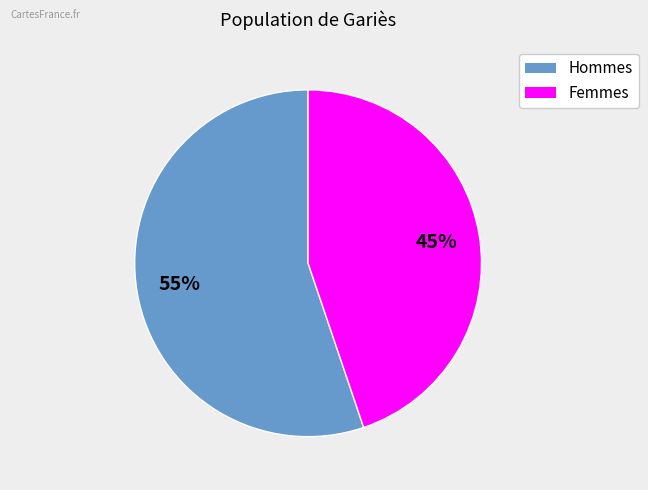

Is there a majority slice in this chart?

Yes